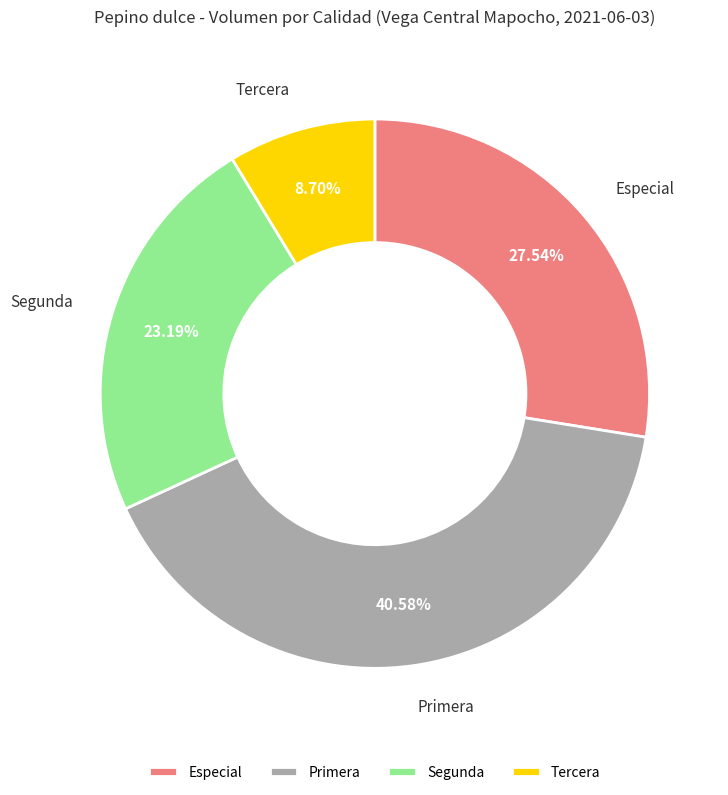

To the nearest percent, what percentage of the pie is Segunda?

23%